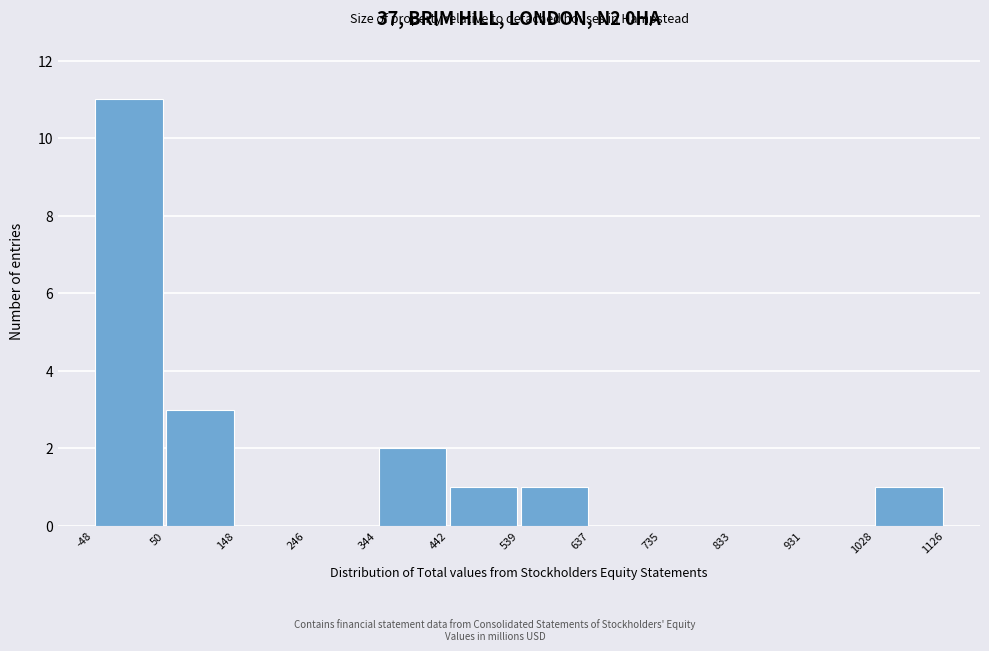

Reading left to right, transcribe this chart: for each bar, give the range it covers on the x-axis and its height. The values are not printed on the chart, so give them approximately, as read against the axis.

-48 to 50: 11
50 to 148: 3
148 to 246: 0
246 to 344: 0
344 to 442: 2
442 to 539: 1
539 to 637: 1
637 to 735: 0
735 to 833: 0
833 to 931: 0
931 to 1028: 0
1028 to 1126: 1